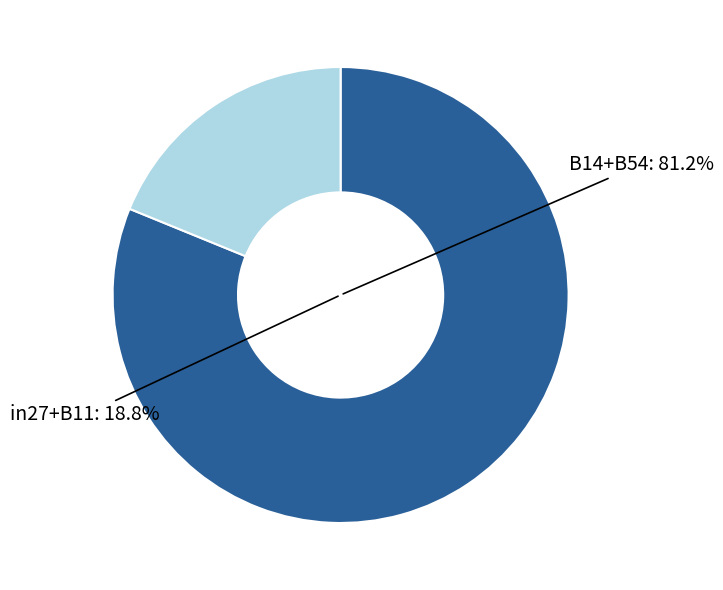

Is there any slice that represents more than half of the pie?

Yes